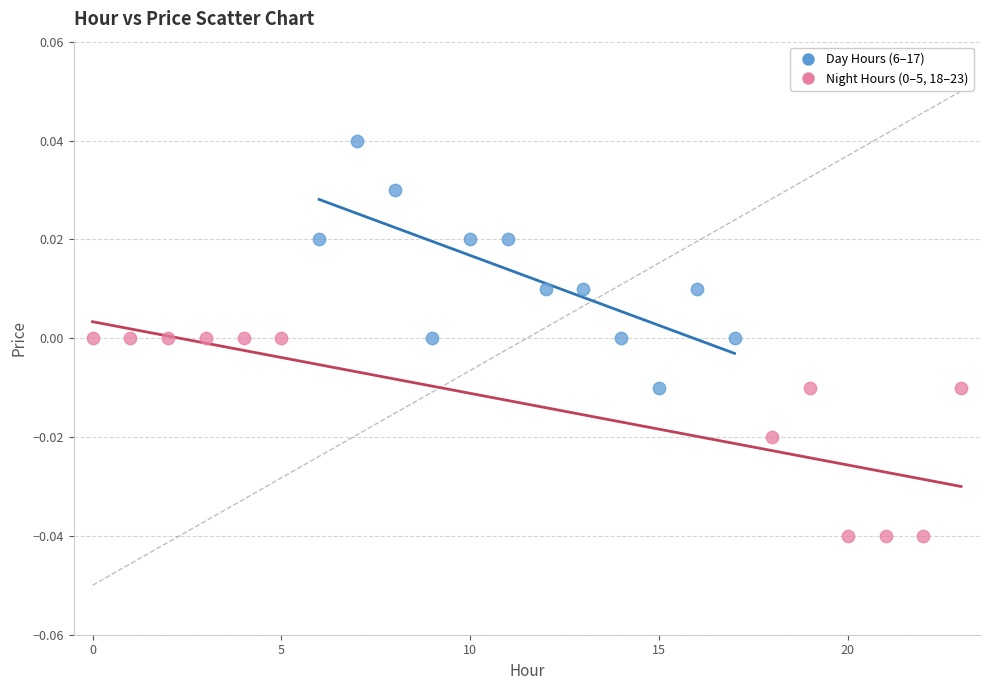

Which series reaches the maximum Y coordinate?

Day Hours (6–17)